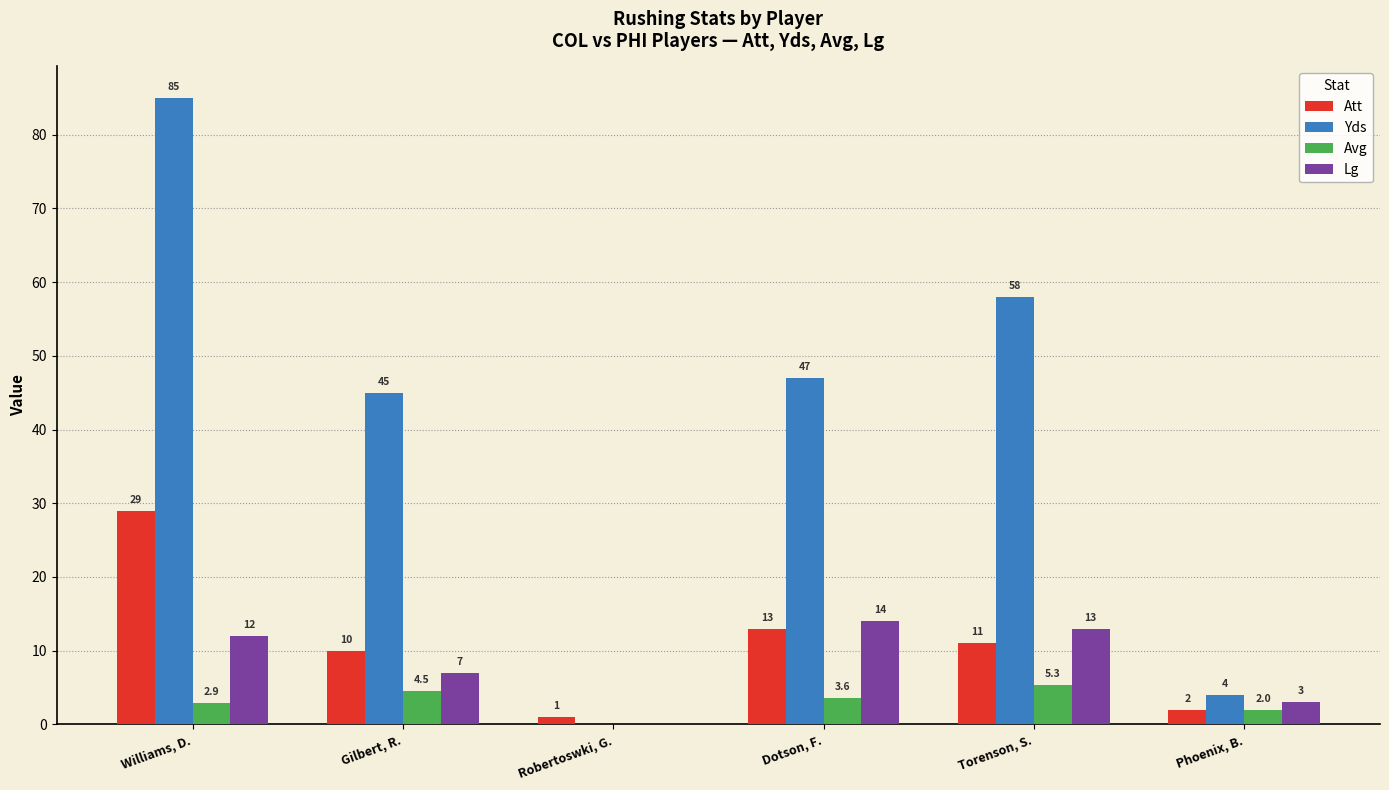

Count the number of data series in this chart.

4